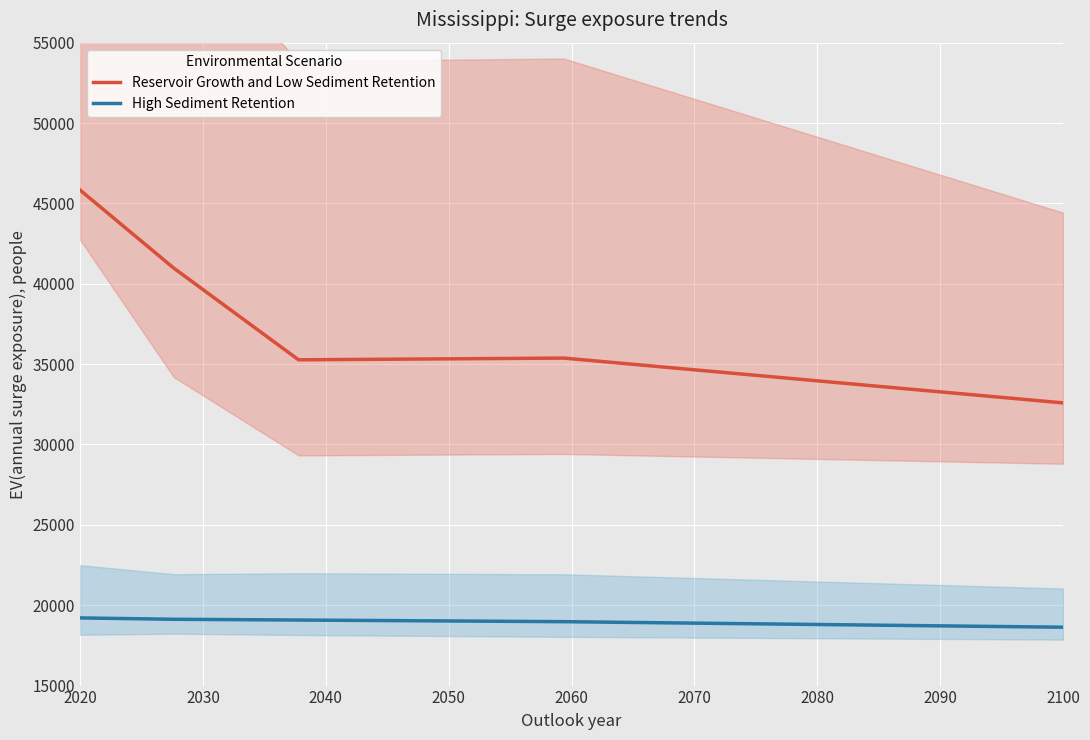

True or false: Reservoir Growth and Low Sediment Retention has more than 1 points higher than both neighbors.

False